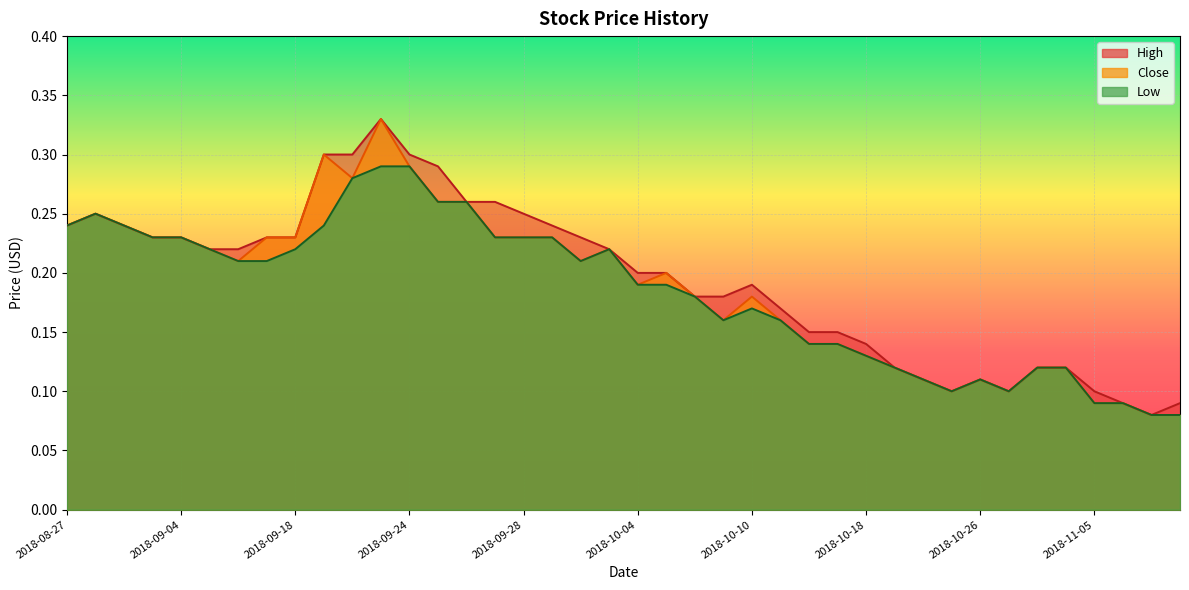

Rank the series by their maximum value, from lowest to highest.

Low, High, Close